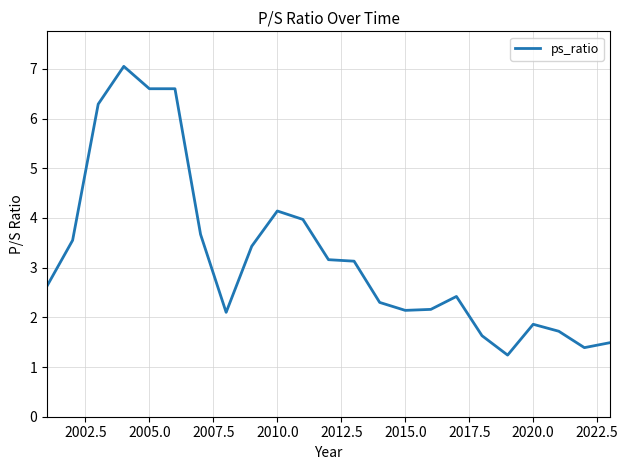

What is the minimum value shown in the chart?

1.2